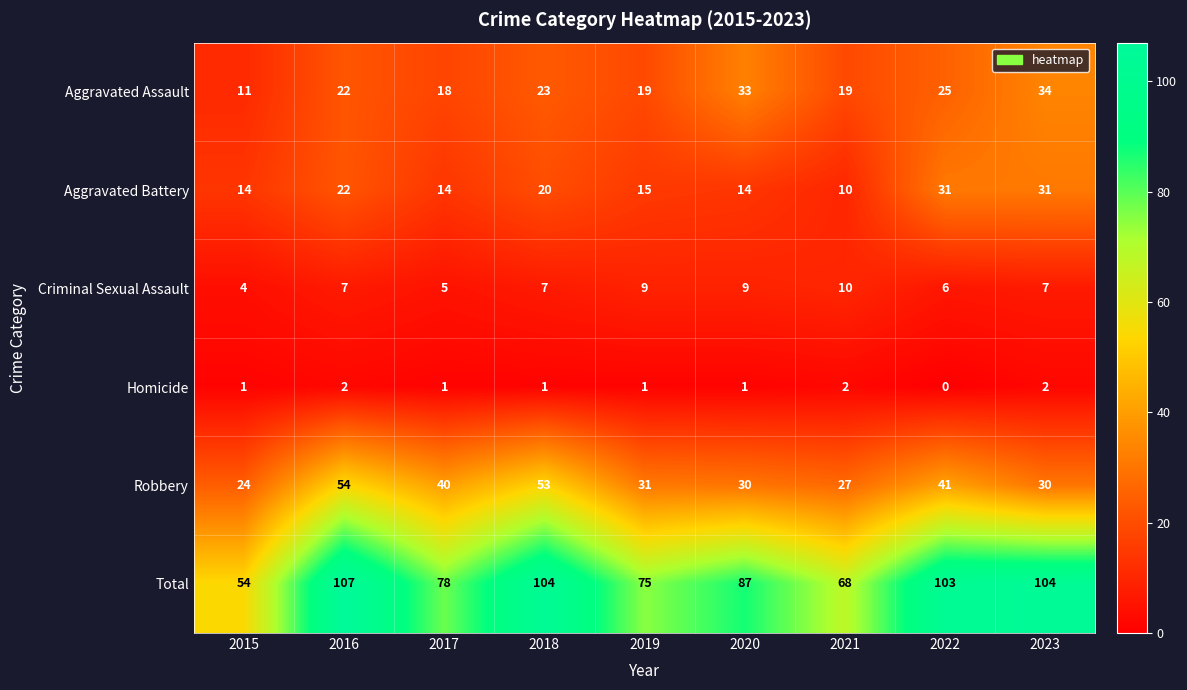

At which label is Aggravated Battery closest to 20?

2018